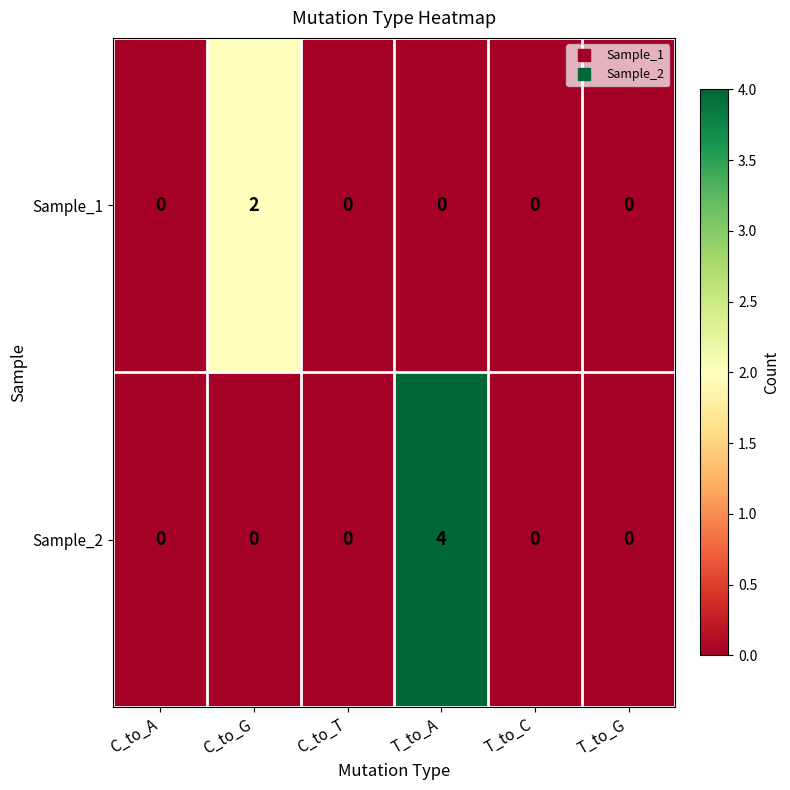

Rank the series by their maximum value, from highest to lowest.

Sample_2, Sample_1